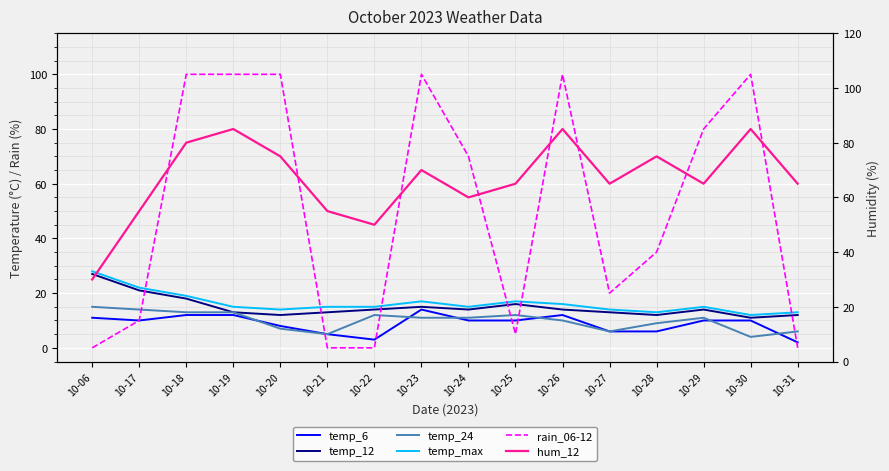

Which series has the largest total across all categories?

hum_12